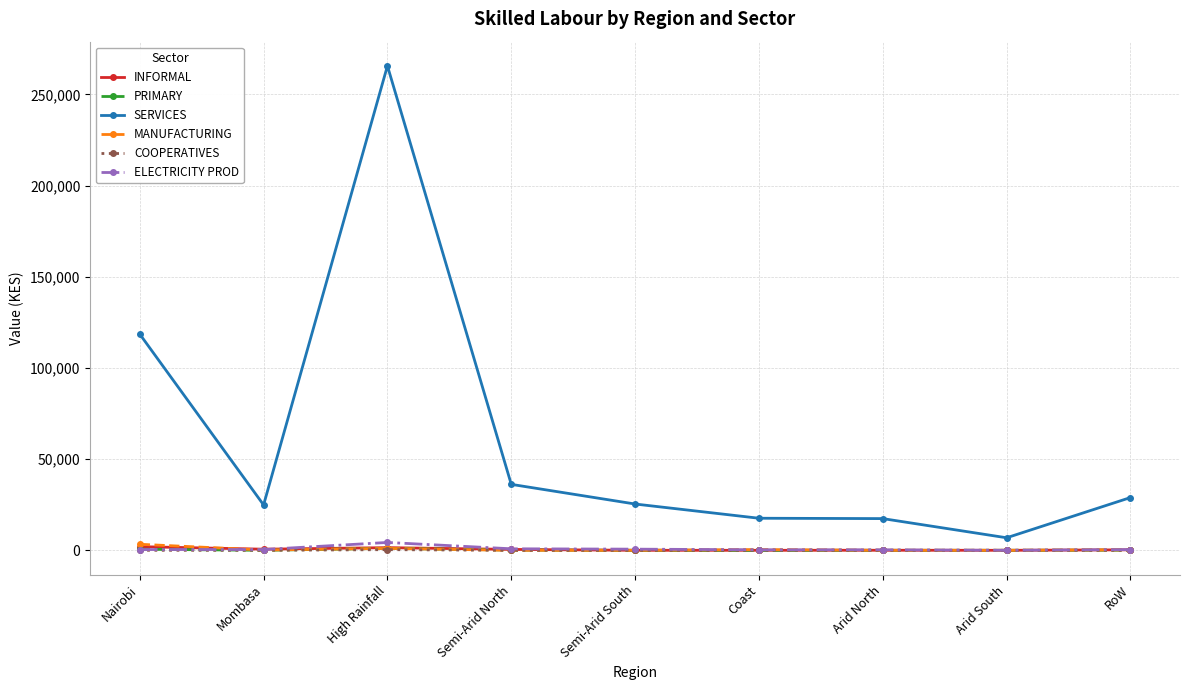

True or false: COOPERATIVES has more than 0 points higher than both neighbors.

True